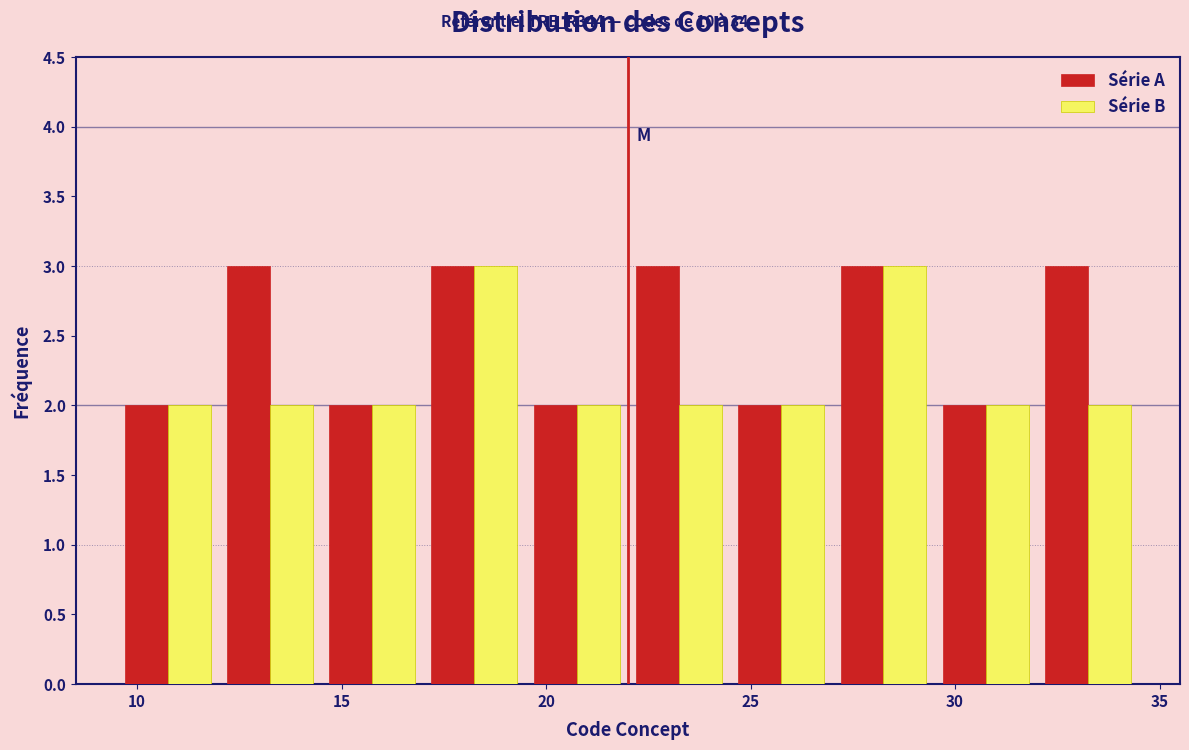

Reading left to right, transcribe this chart: for each range on the x-axis, give the height of each series' bar. The values are not printed on the chart, so give them approximately, as read against the axis.

9.5 to 12.0: Série A=2	Série B=2
12.0 to 14.5: Série A=3	Série B=2
14.5 to 17.0: Série A=2	Série B=2
17.0 to 19.5: Série A=3	Série B=3
19.5 to 22.0: Série A=2	Série B=2
22.0 to 24.5: Série A=3	Série B=2
24.5 to 27.0: Série A=2	Série B=2
27.0 to 29.5: Série A=3	Série B=3
29.5 to 32.0: Série A=2	Série B=2
32.0 to 34.5: Série A=3	Série B=2